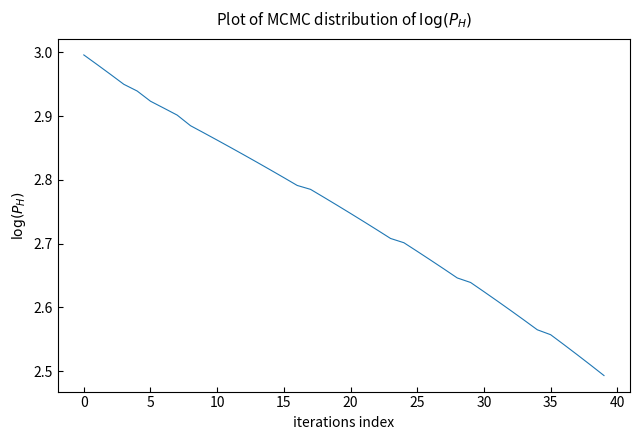

Count the number of data series in this chart.

1